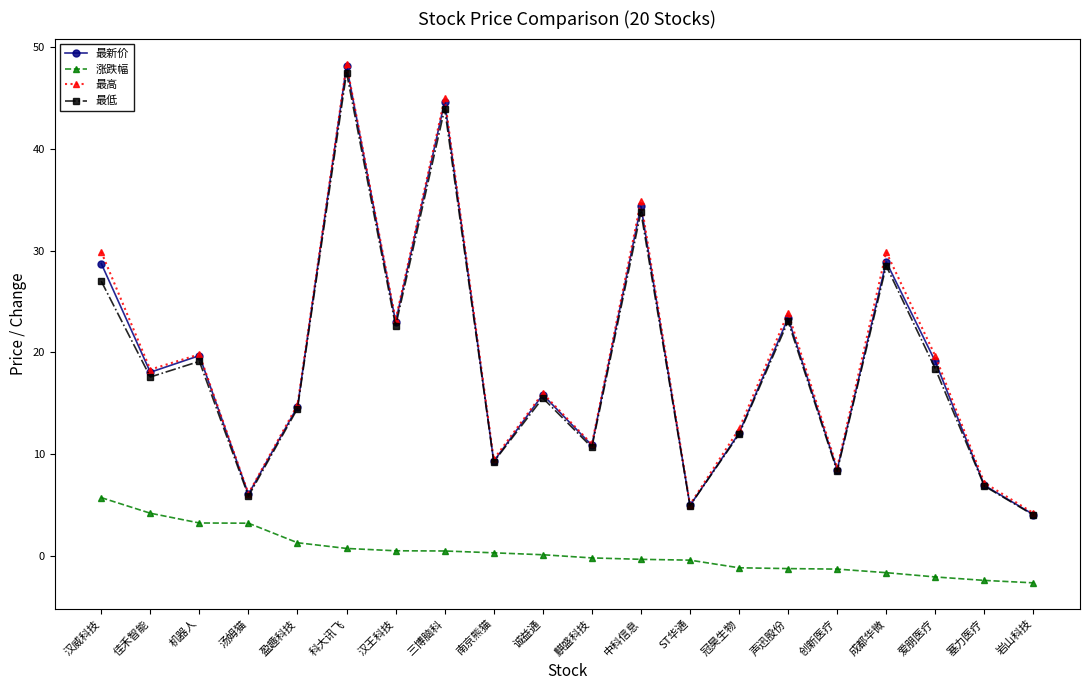

At which category does 最新价 reach its first local valley?

佳禾智能